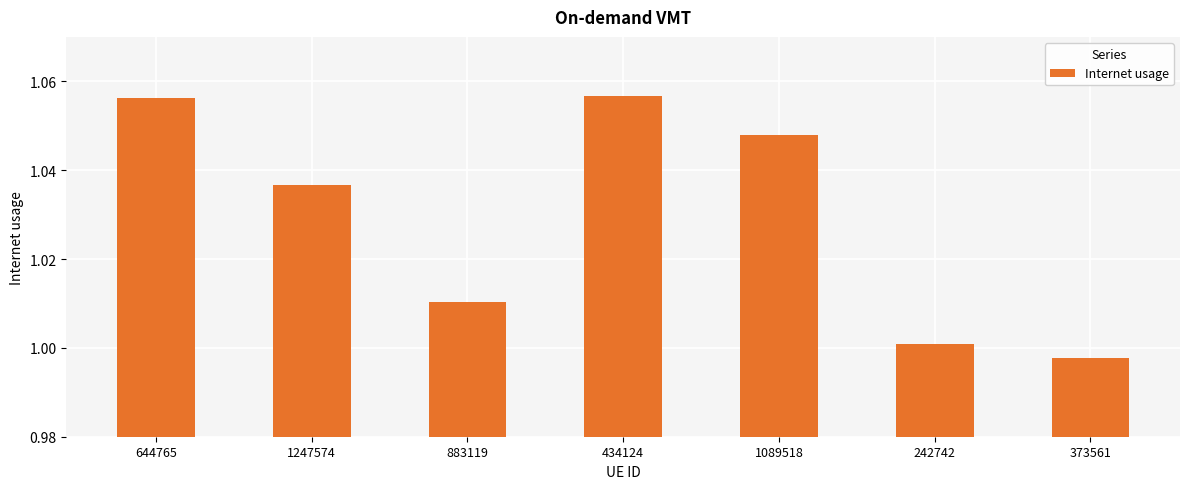

What is the label of the 6th bar from the left?

242742